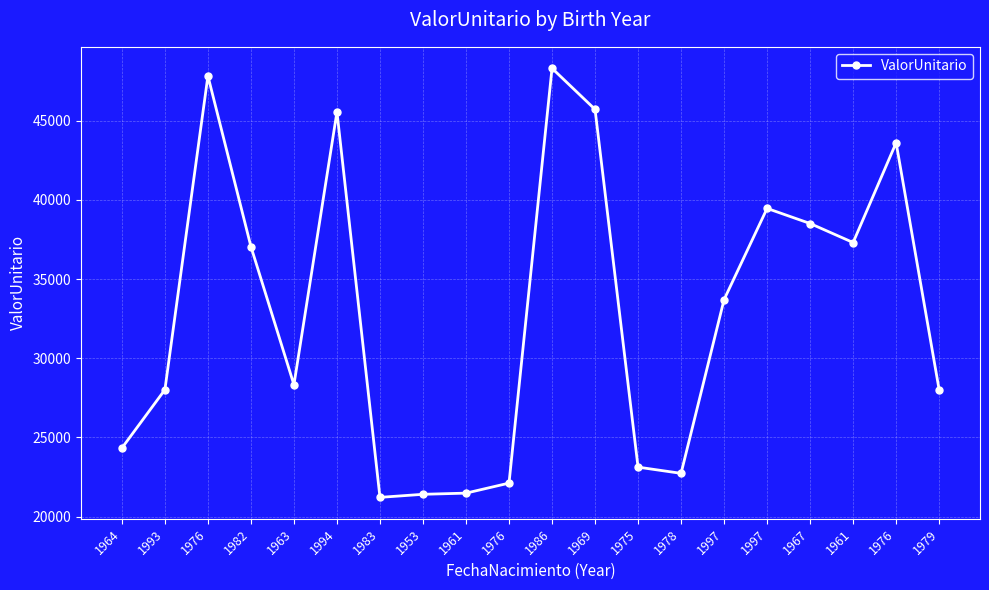

The value at 1983 is 21217.5. True or false?

True